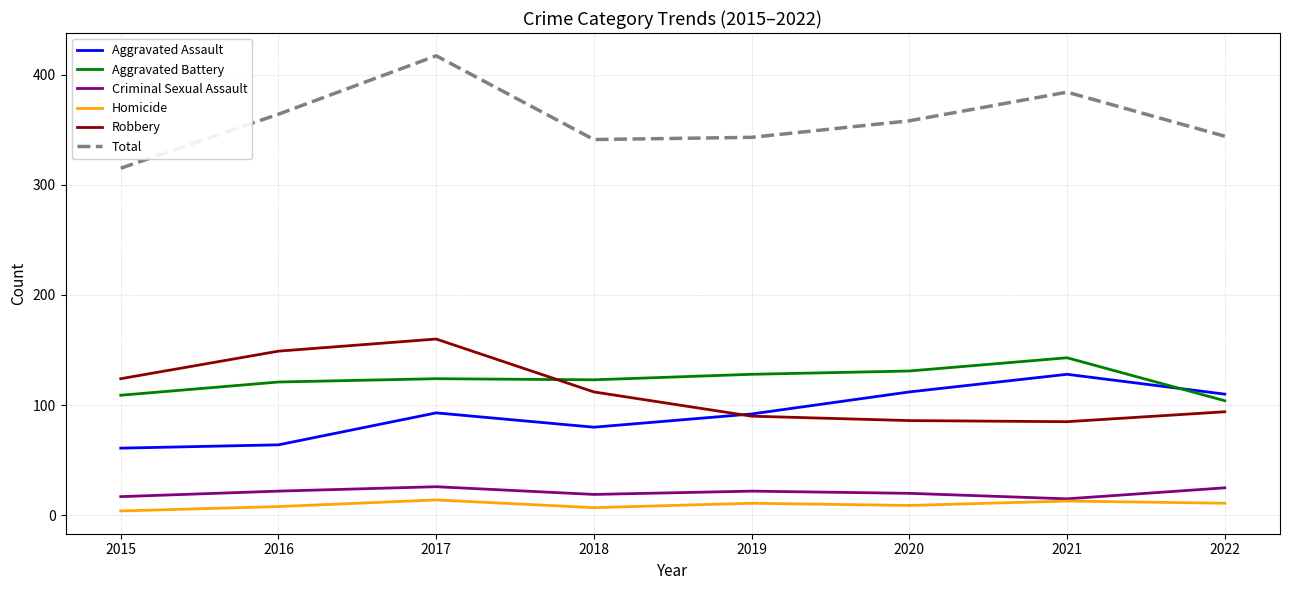

Is the value of Aggravated Assault at 2019 greater than the value of Total at 2019?

No